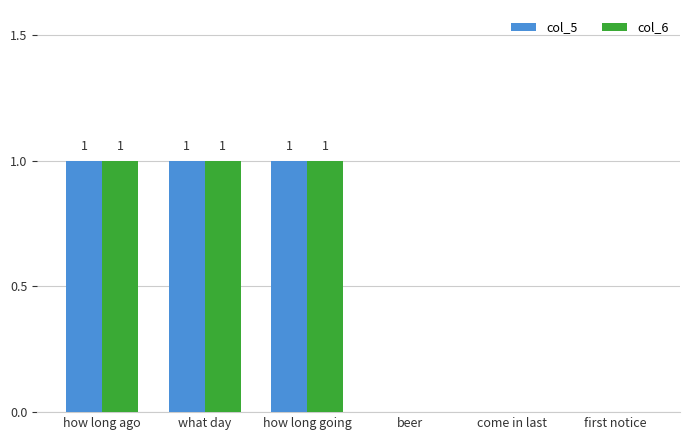

What is the sum of all col_6 values?

3